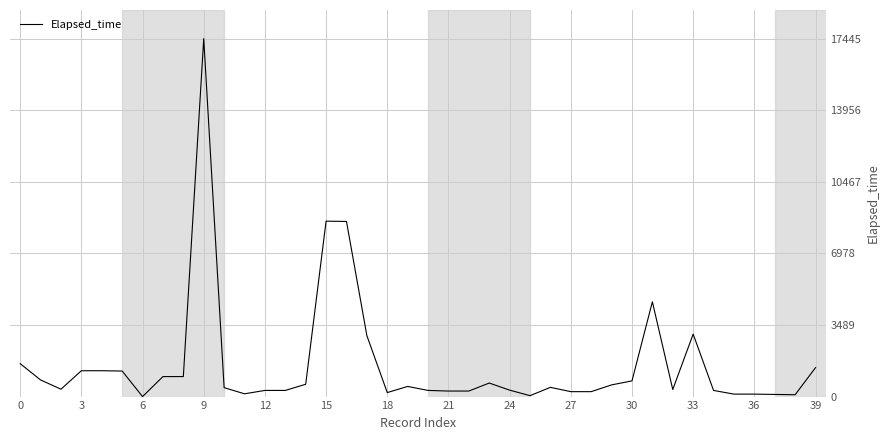

What is the greatest value displayed?

17445